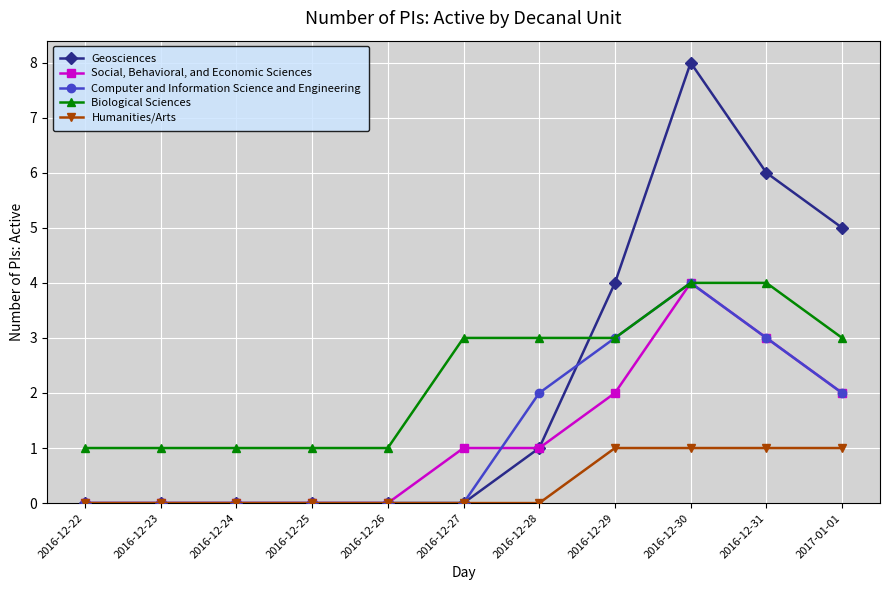

What is the highest value of the Social, Behavioral, and Economic Sciences series?

4